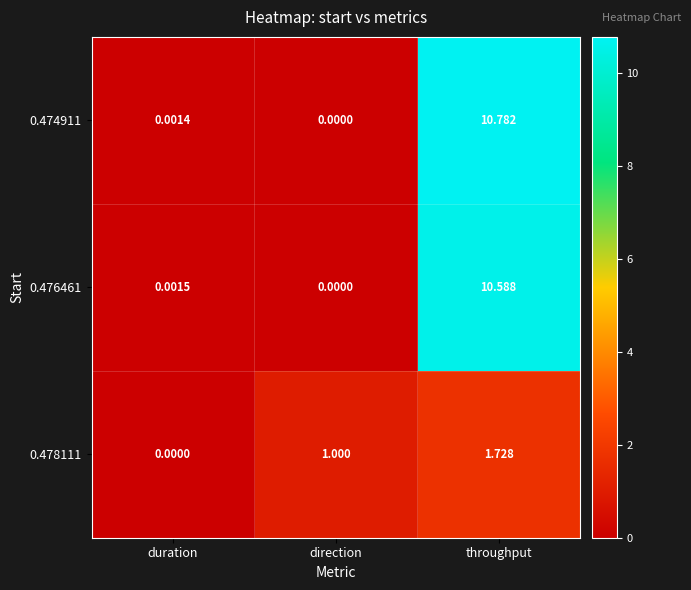

How many data points does each series have?

3